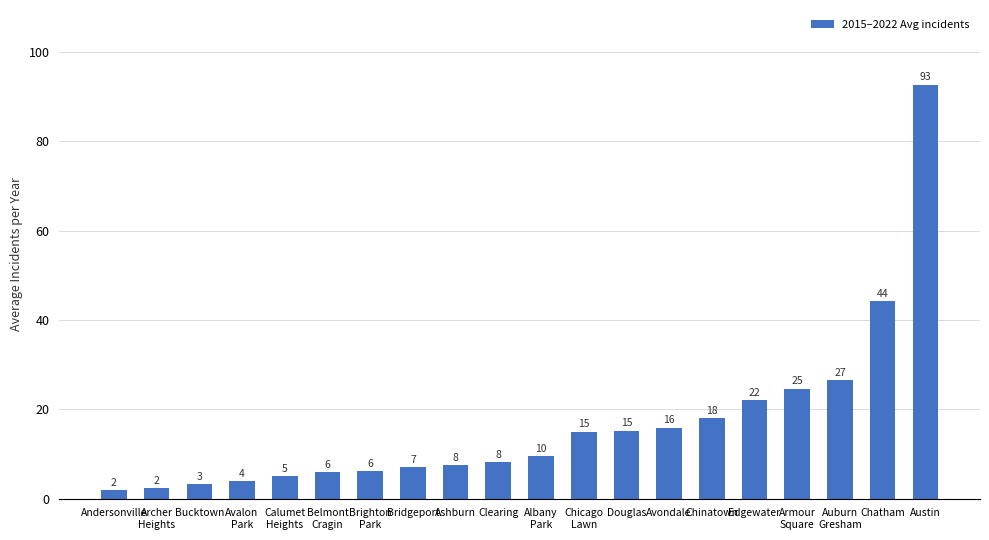

What is the smallest value displayed?

2.0